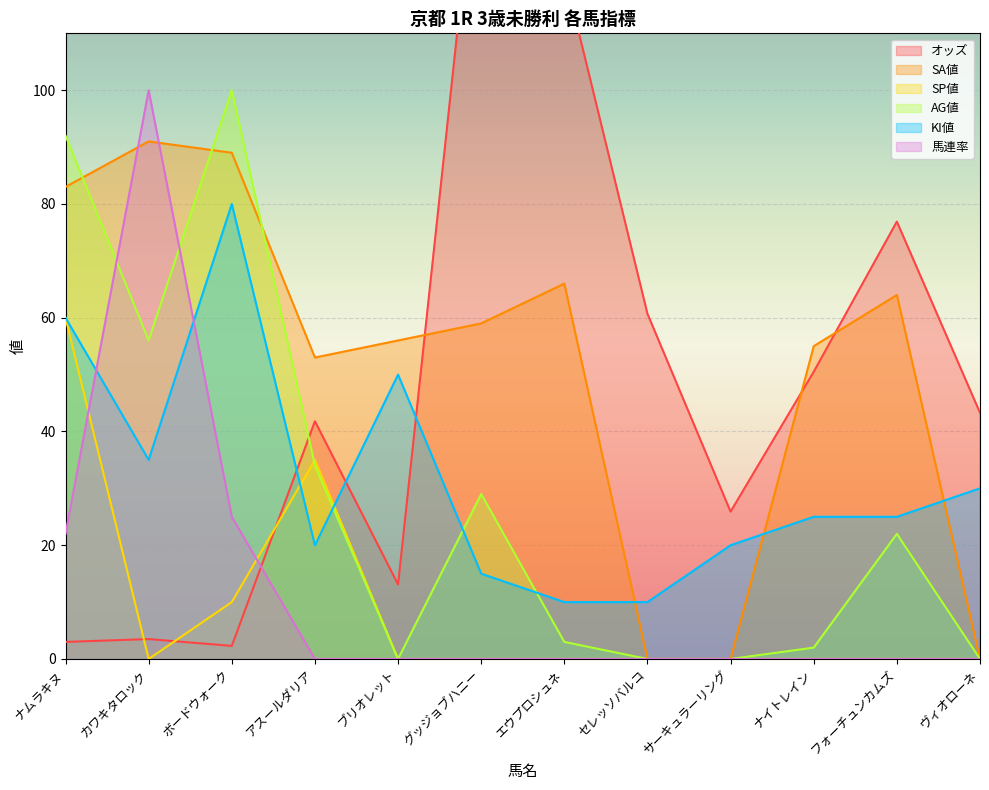

What is the difference between the highest and lowest values at グッジョブハニー?

149.5